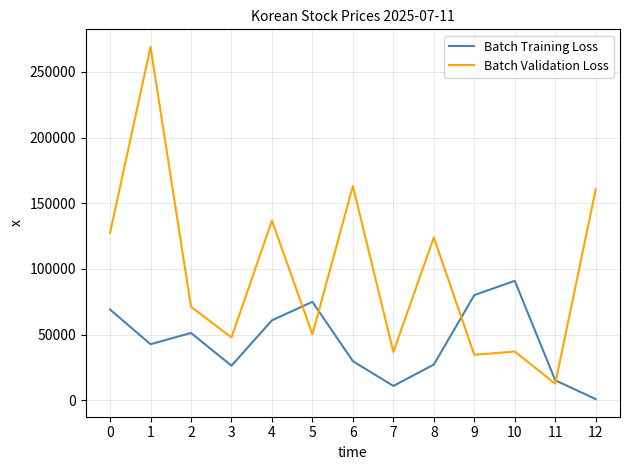

What is the sum of the Batch Training Loss values at 3 and 7?

37080